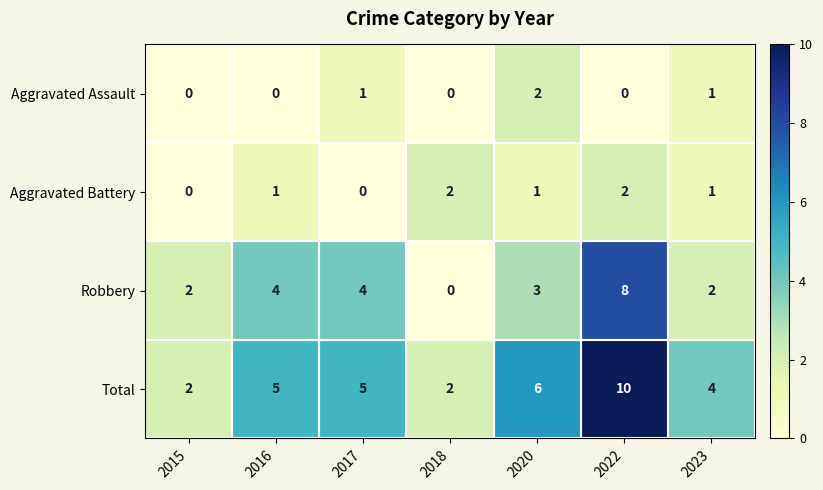

What is the sum of all Aggravated Assault values?

4